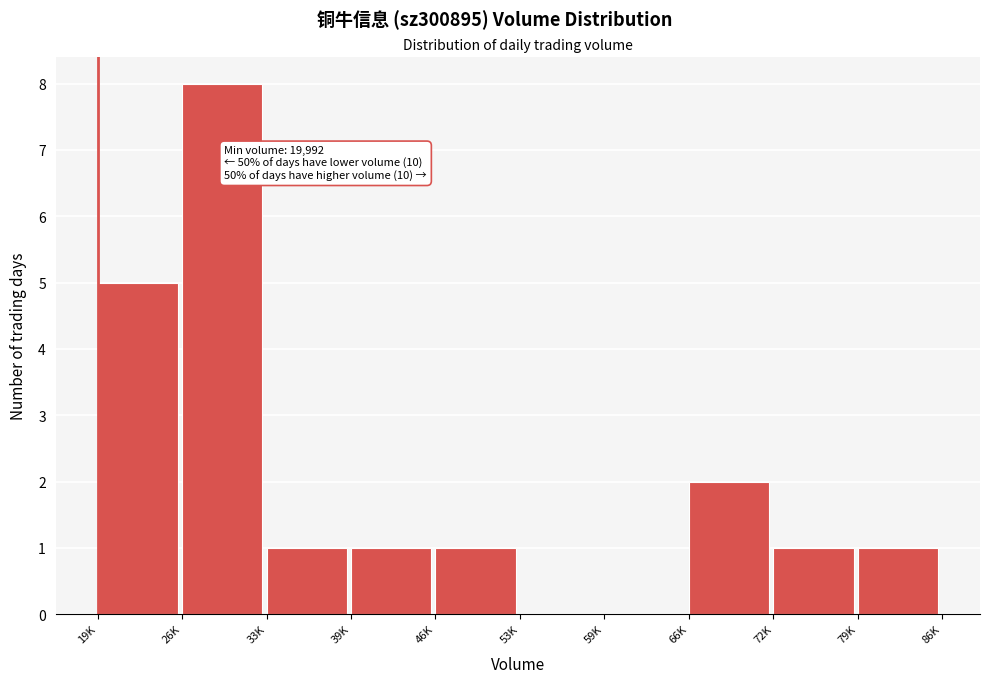

Reading left to right, list all the values displayed in this chart.

19K=5	26K=8	33K=1	39K=1	46K=1	53K=0	59K=0	66K=2	72K=1	79K=1